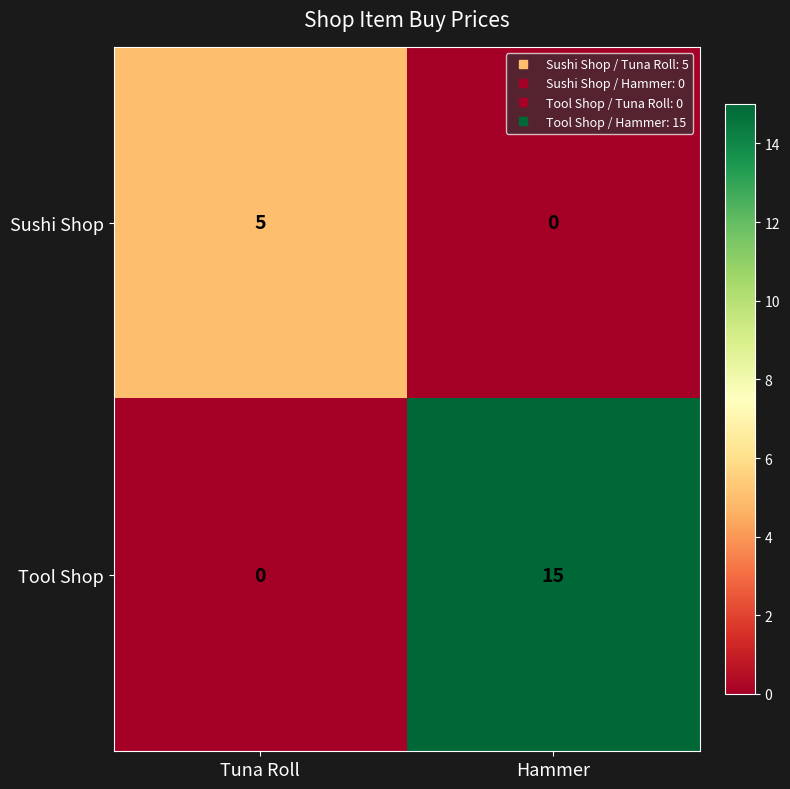

What is the sum of the Sushi Shop values at Hammer and Tuna Roll?

5